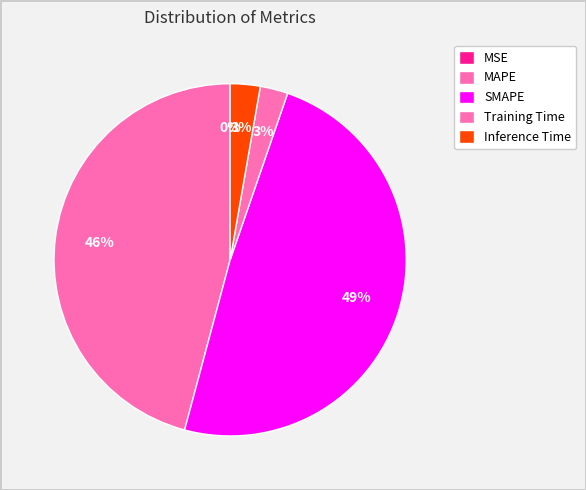

Which has a higher value, Inference Time or SMAPE?

SMAPE